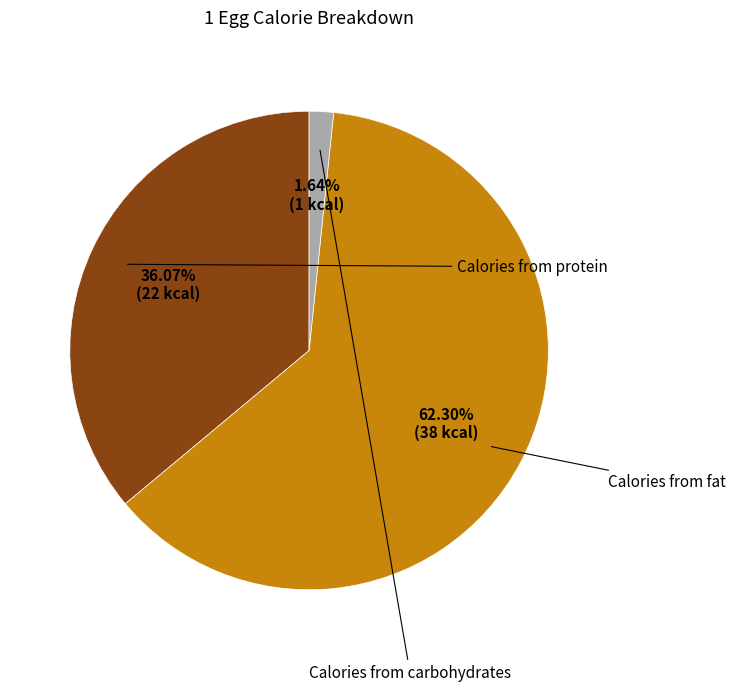

Does Calories from fat account for over 50% of the chart?

Yes